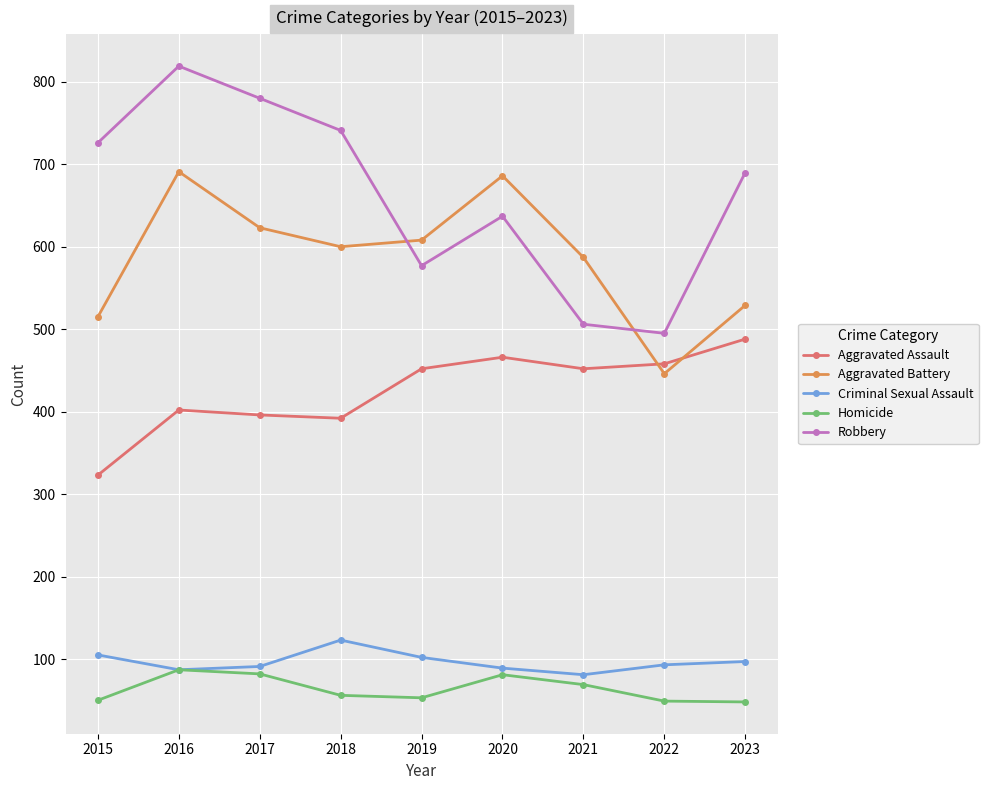

Where does the Aggravated Battery series first go above 600?

2016